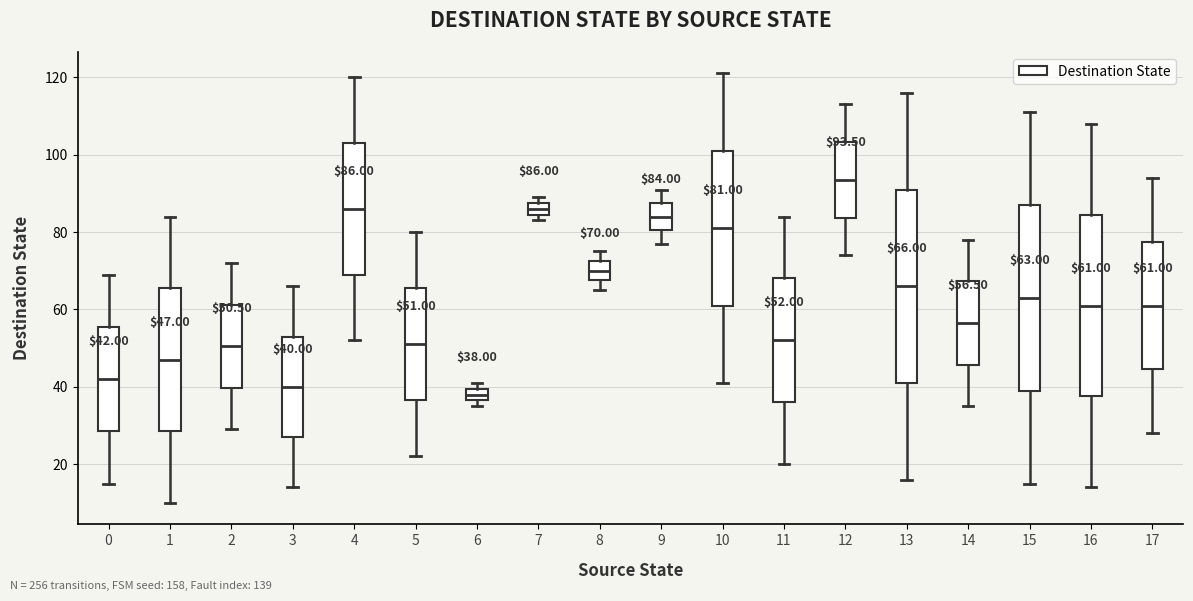

Which box is the tallest, from its lower edge to its upper edge?

13